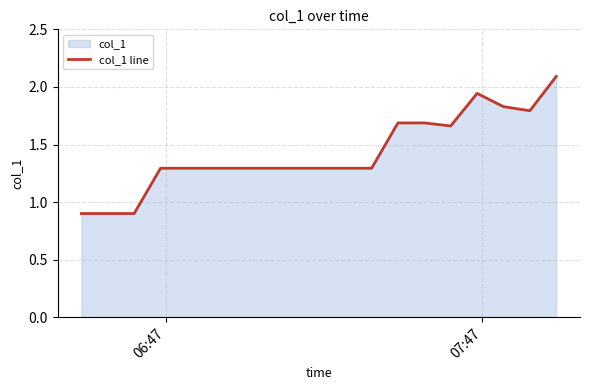

What is the difference between the maximum and minimum values?

1.2